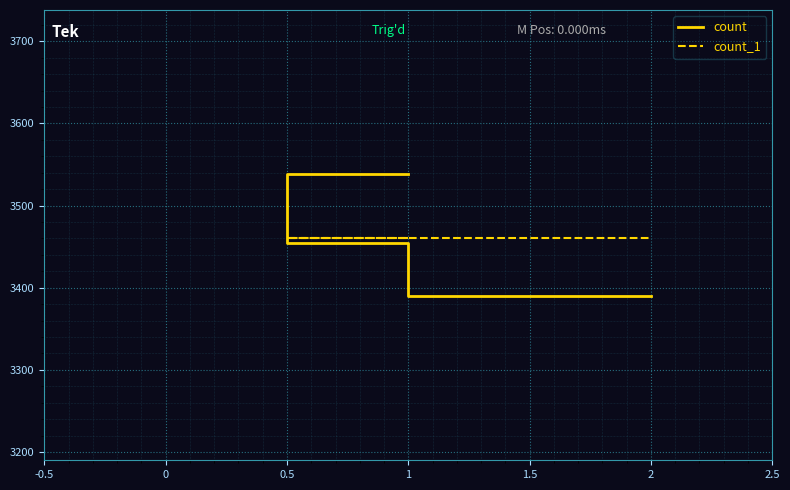

What is the spread (max minus min) of values at 0?

6